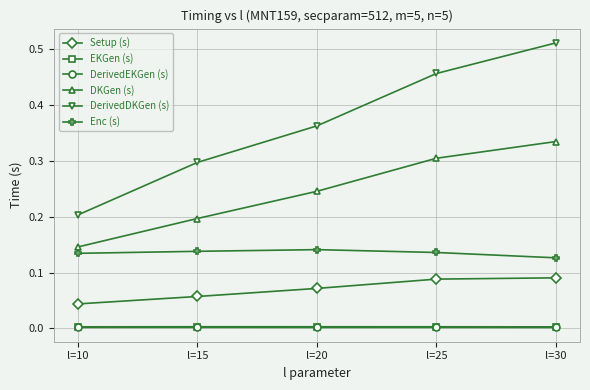

Rank the categories by DKGen (s) value from lowest to highest.

l=10, l=15, l=20, l=25, l=30